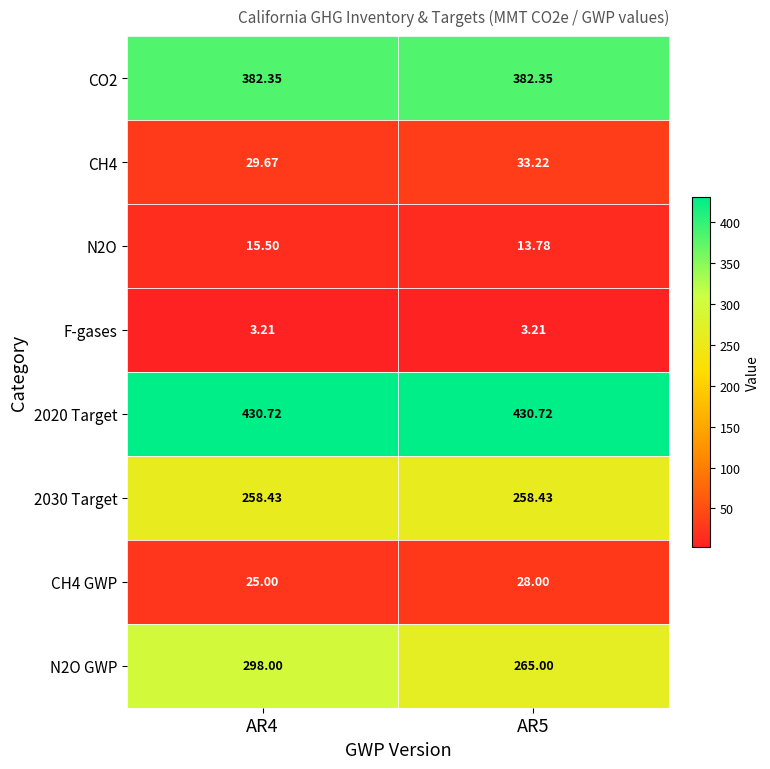

Is the value of N2O GWP at AR5 greater than the value of N2O at AR5?

Yes